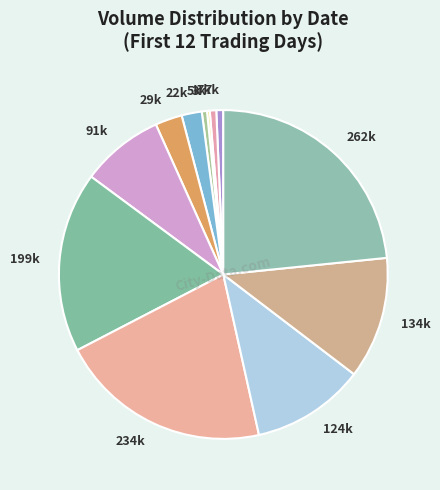

To the nearest percent, what is the average slice percentage?

8%